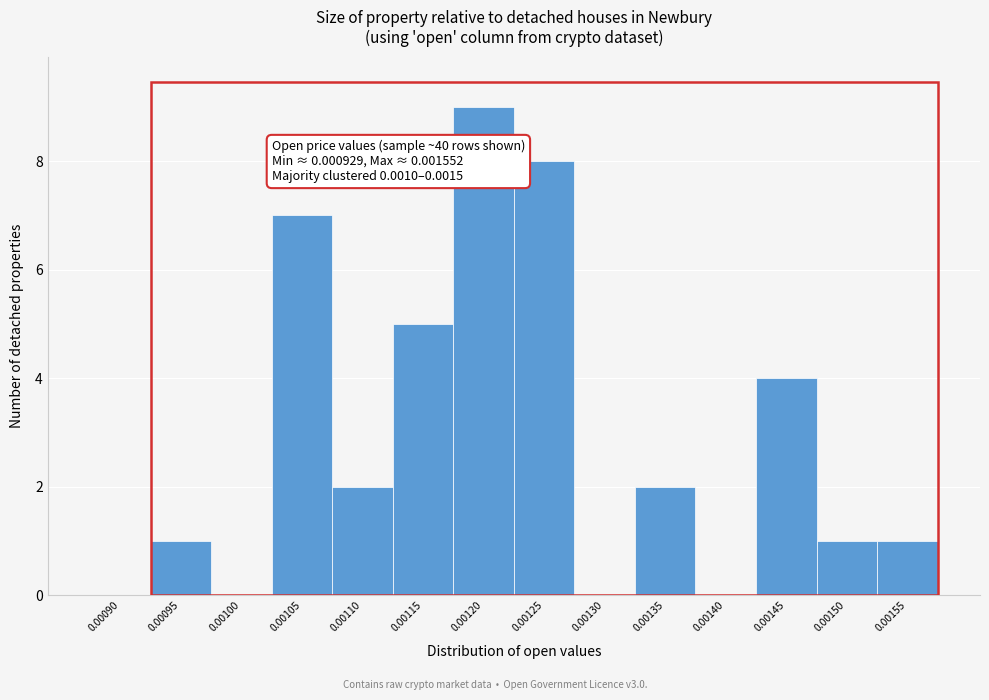

Reading left to right, list all the values displayed in this chart.

0.00090=0	0.00095=1	0.00100=0	0.00105=7	0.00110=2	0.00115=5	0.00120=9	0.00125=8	0.00130=0	0.00135=2	0.00140=0	0.00145=4	0.00150=1	0.00155=1